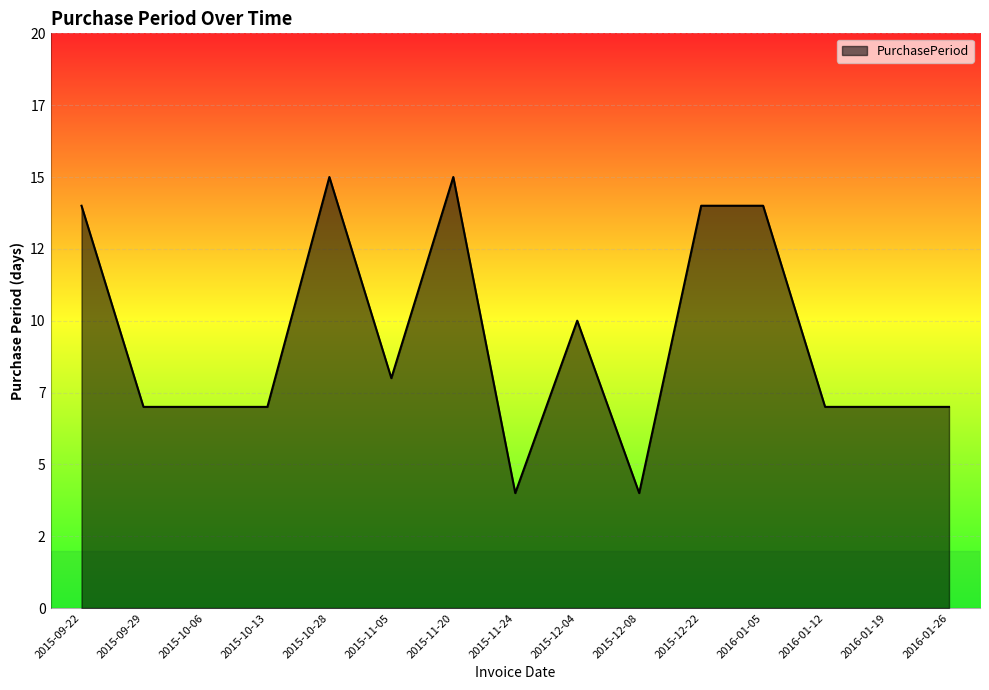

Is this an area chart (filled region under the line)?

Yes